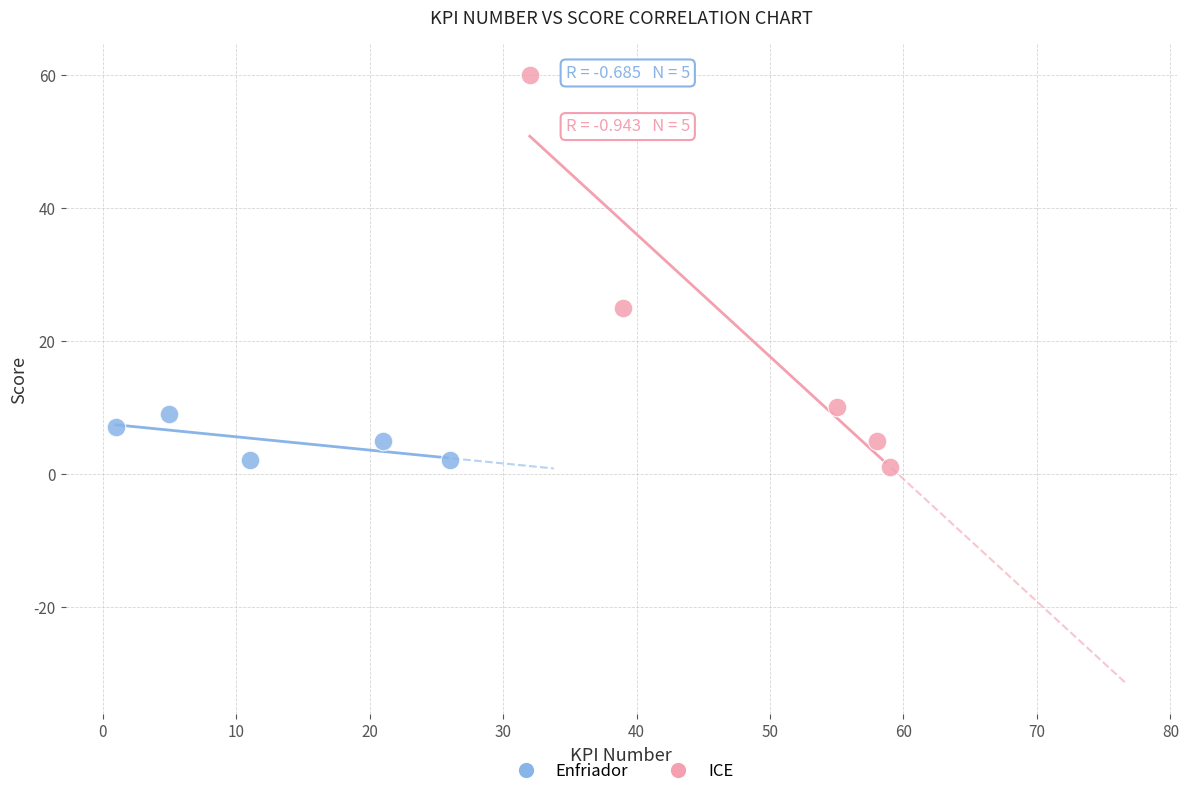

Which series contains the highest Y value?

ICE